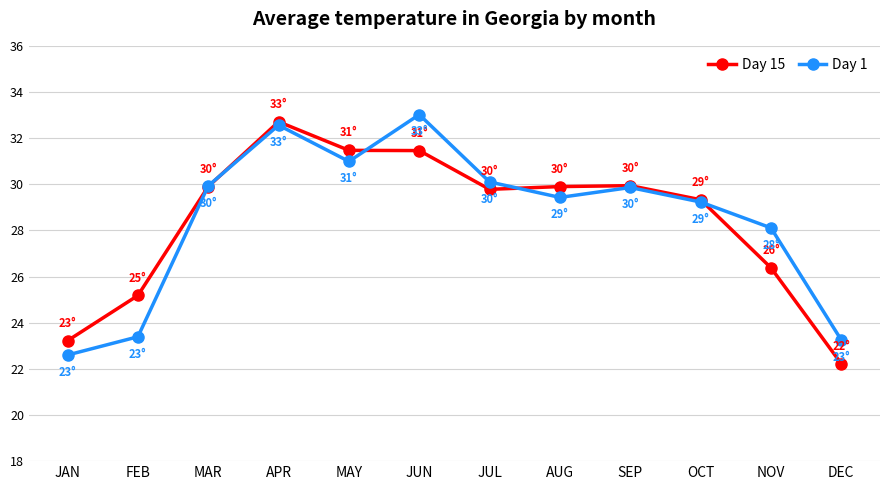

At NOV, list the series in order from largest to smallest.

Day 1, Day 15